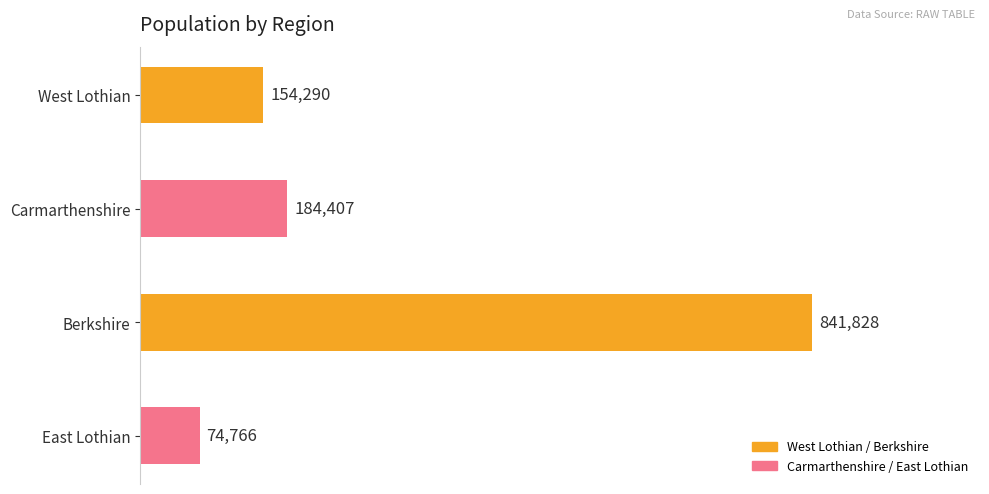

Rank the categories by value from lowest to highest.

East Lothian, West Lothian, Carmarthenshire, Berkshire